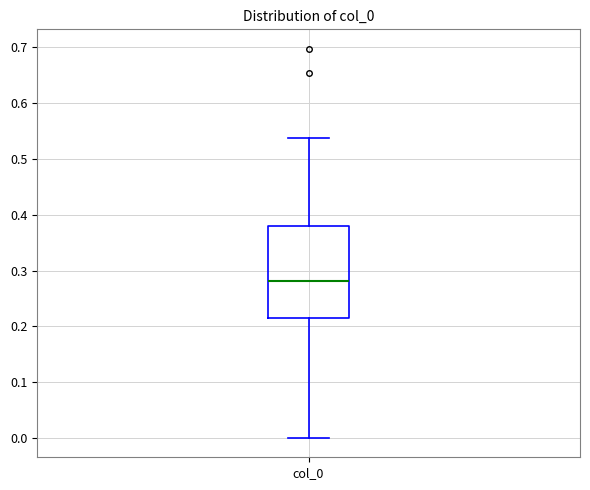

Where does the median line of the box for col_0 sit on the y-axis? The values are not printed on the chart, so give them approximately, as read against the axis.

0.28